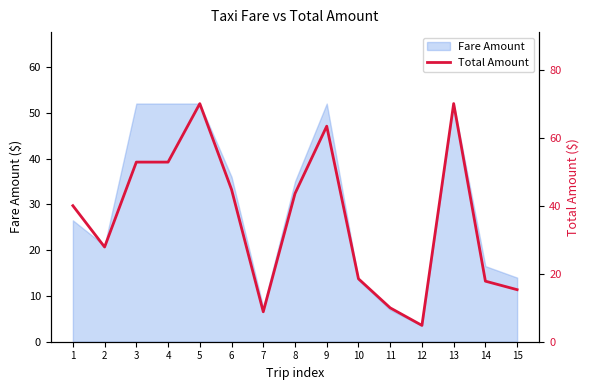

What is the approximate value at 7?

8.8